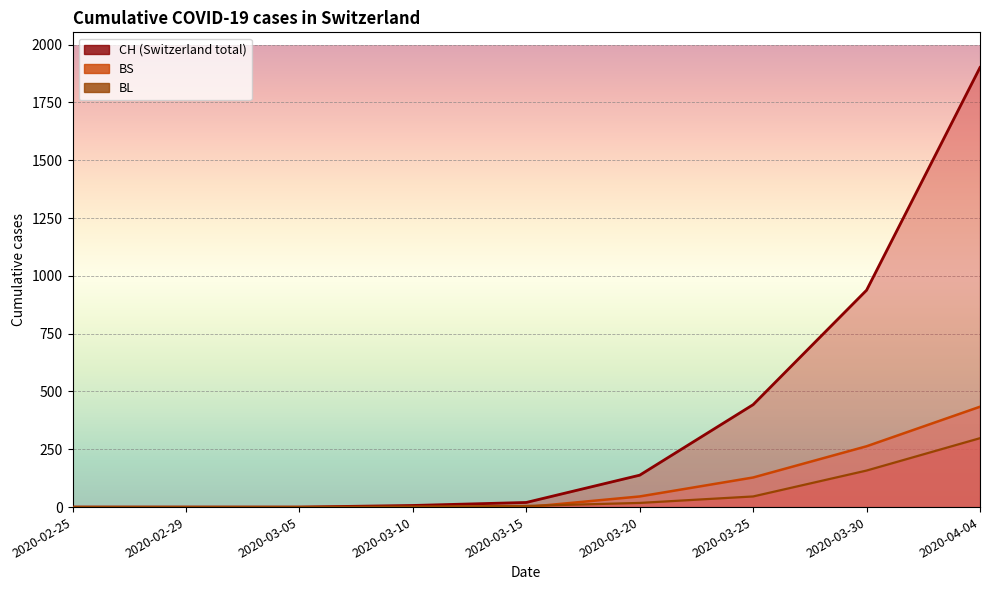

What is the value of the CH point at the 4th from the left?

7